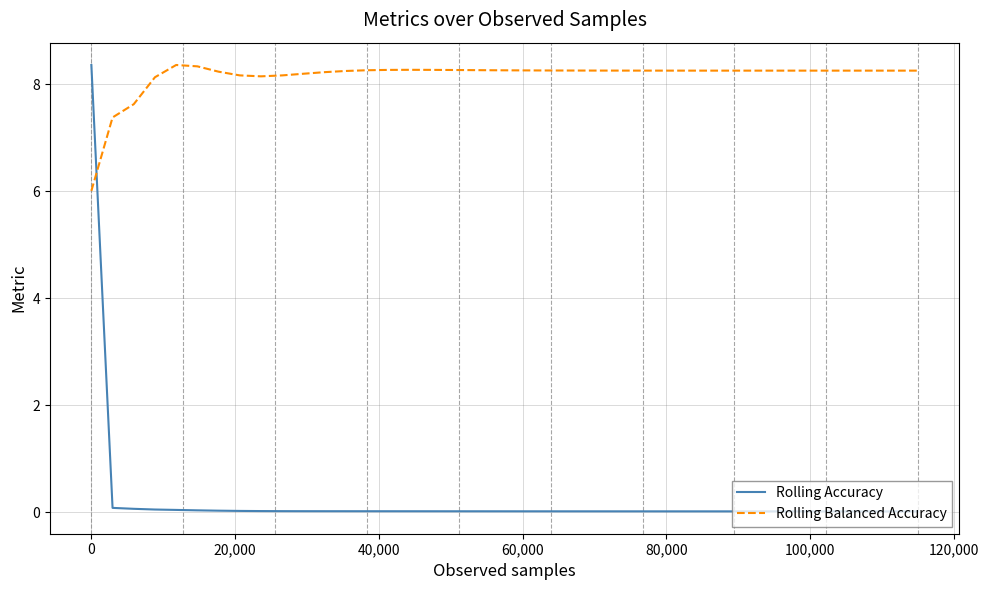

Rank the series by their average value, from lowest to highest.

Rolling Accuracy, Rolling Balanced Accuracy